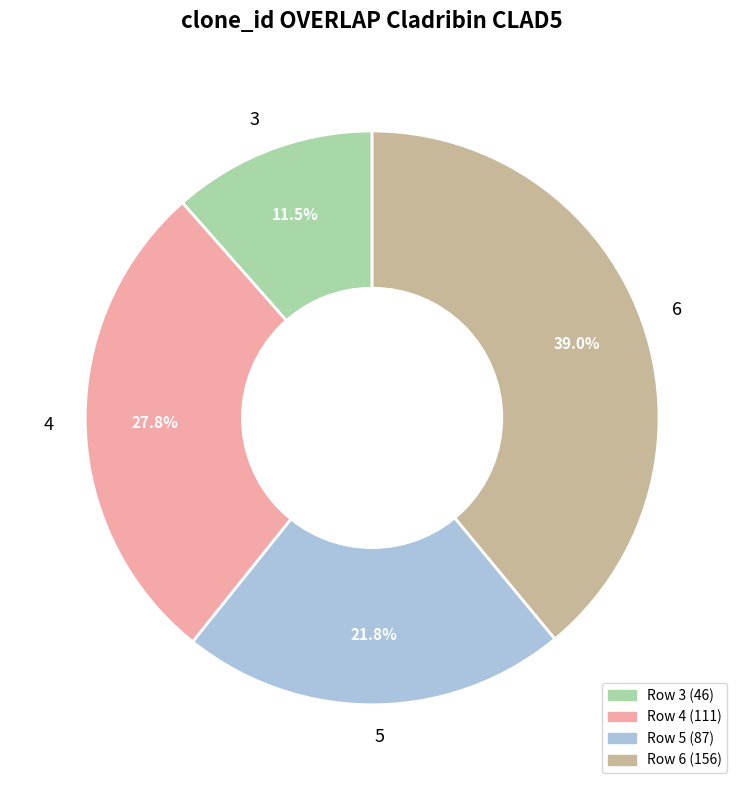

What percentage is NOT represented by 6?

61.0%